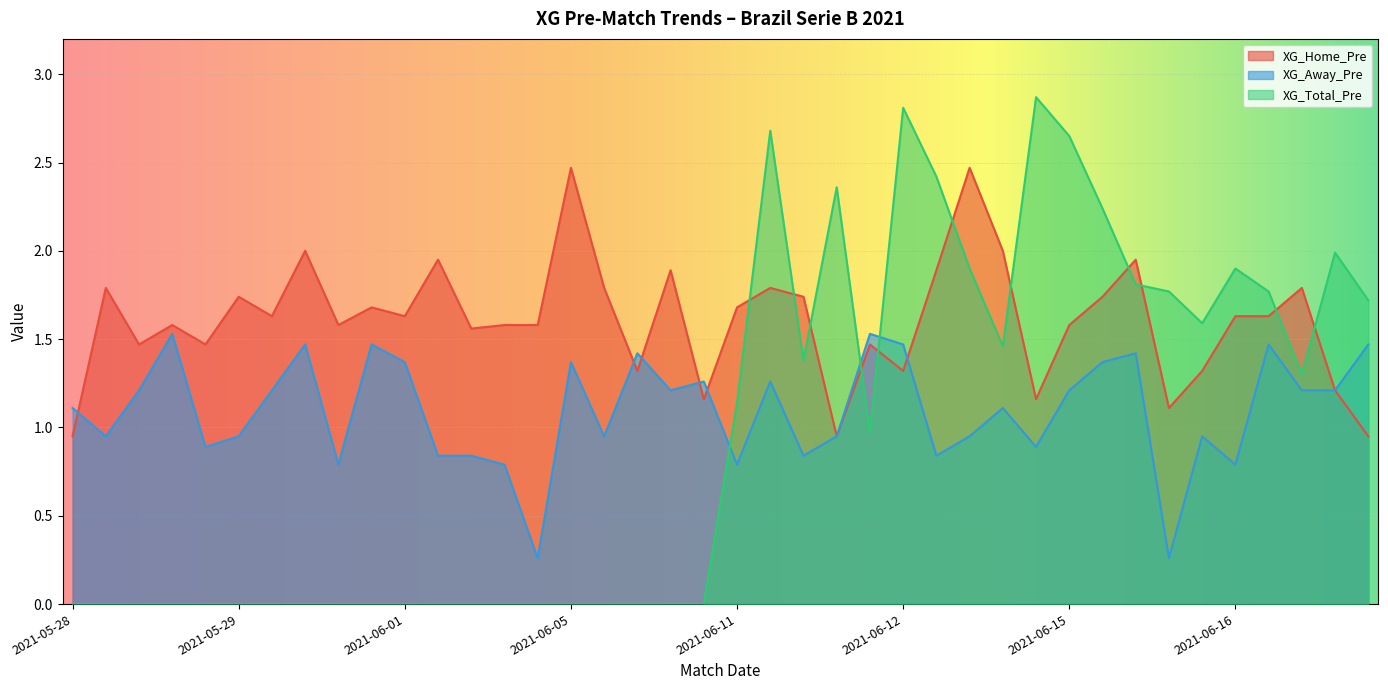

How many intersections are there between XG_Away_Pre and XG_Home_Pre?

6